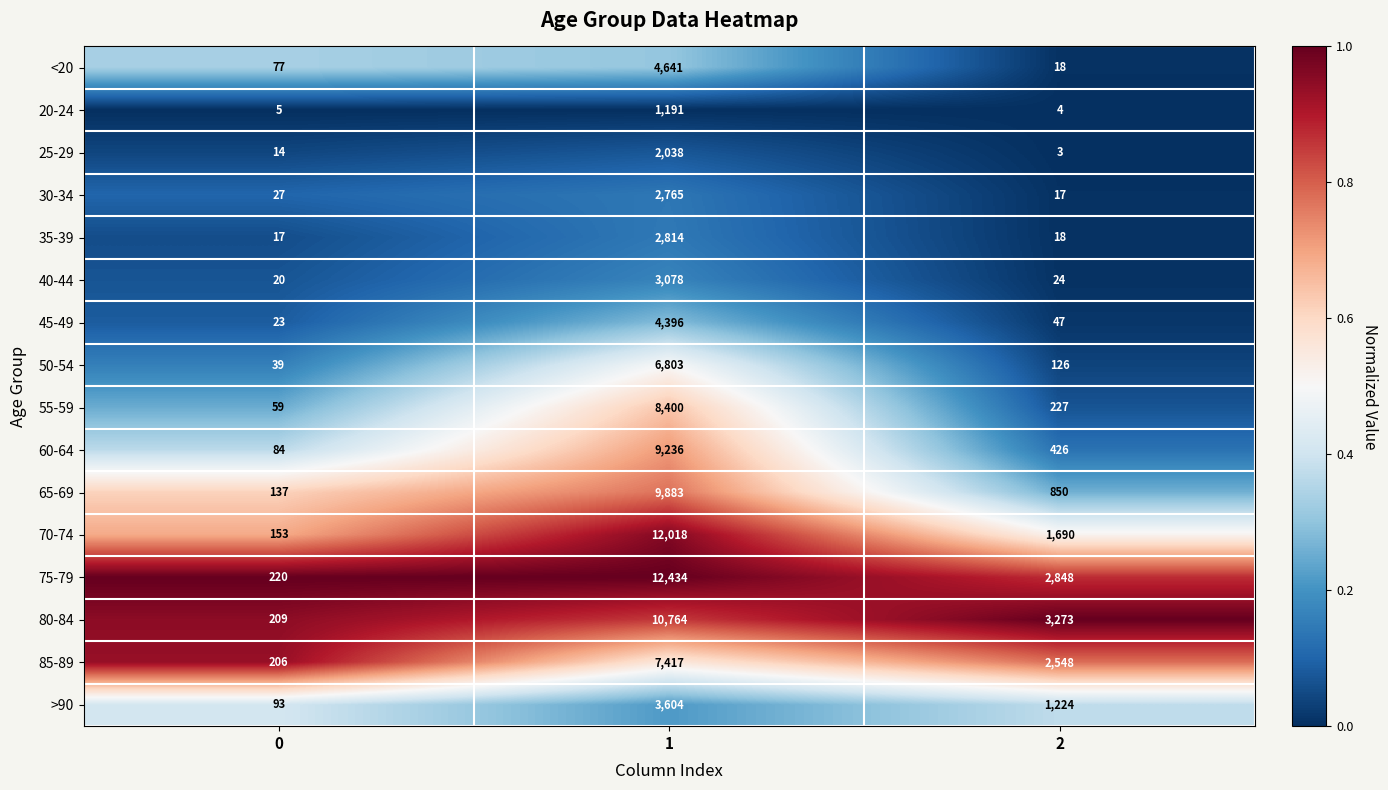

What is the difference between the 40-44 values at 0 and 2?

4